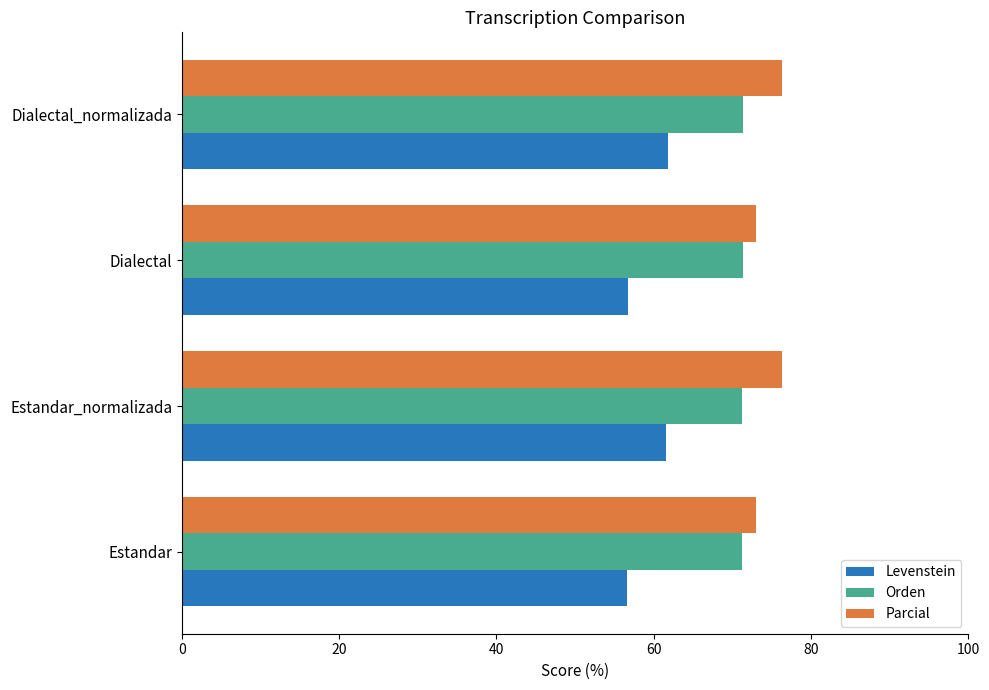

What is the spread (max minus min) of values at Dialectal?

16.3